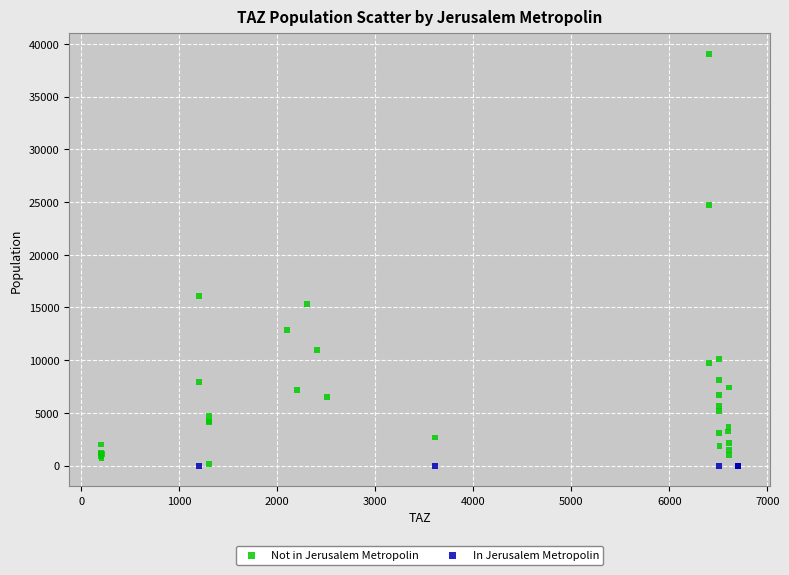

Which series reaches the maximum Y coordinate?

Not in Jerusalem Metropolin